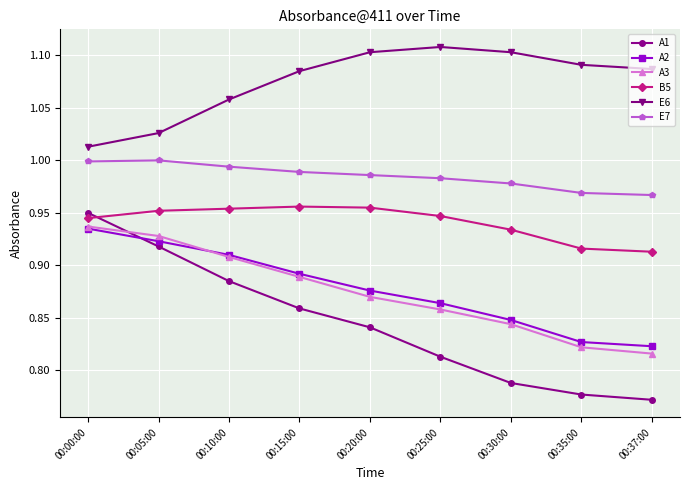

The value of A2 at 00:37:00 is 0.3. True or false?

False